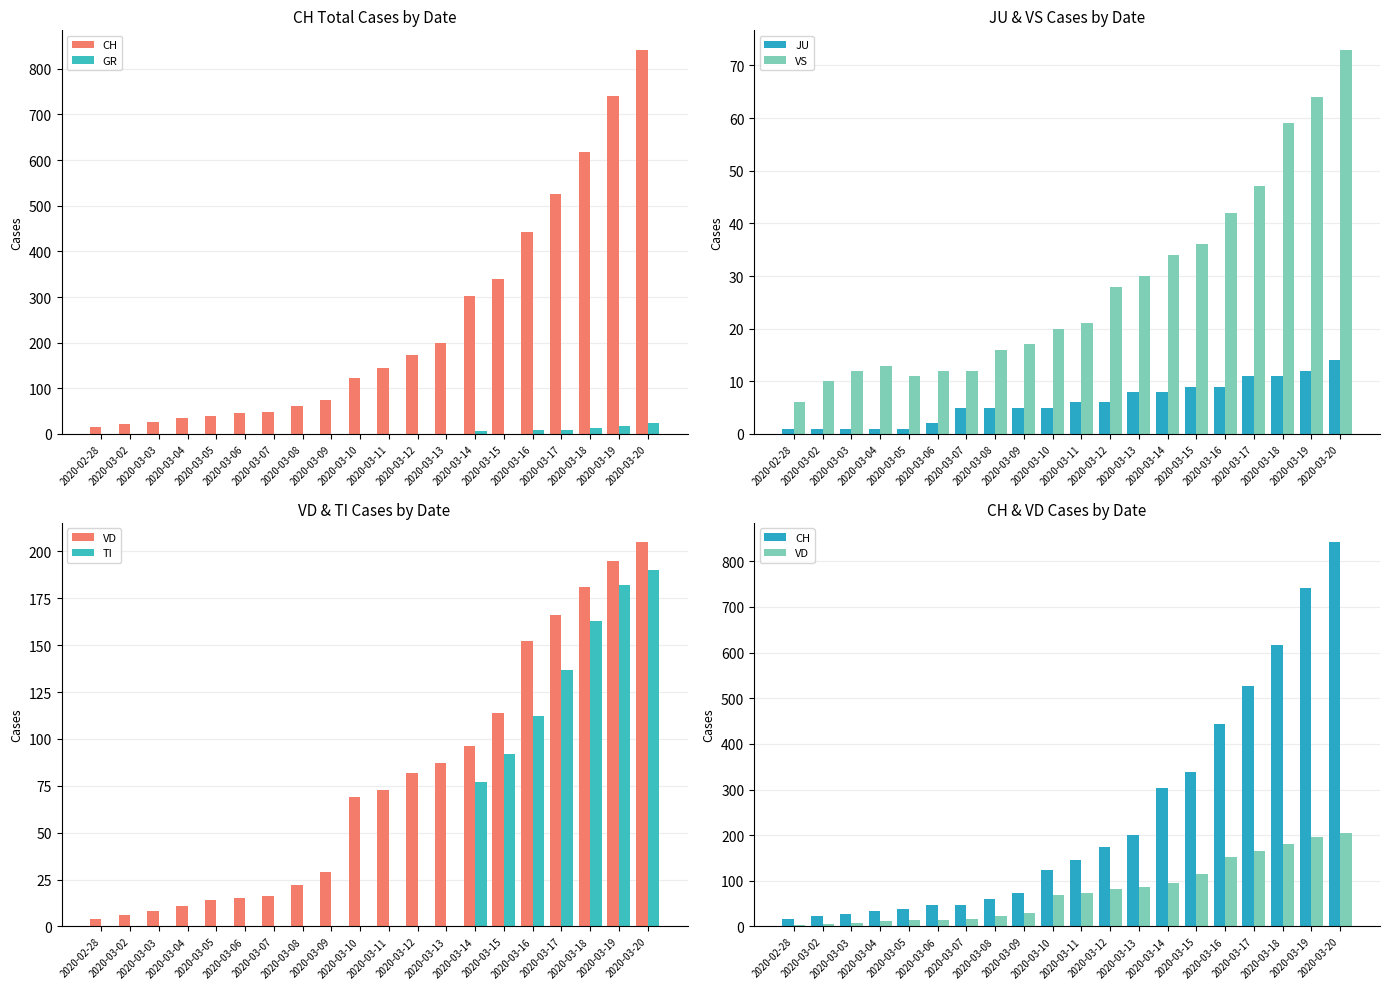

What value does the VS series have at 2020-03-06, to the nearest 10?

10